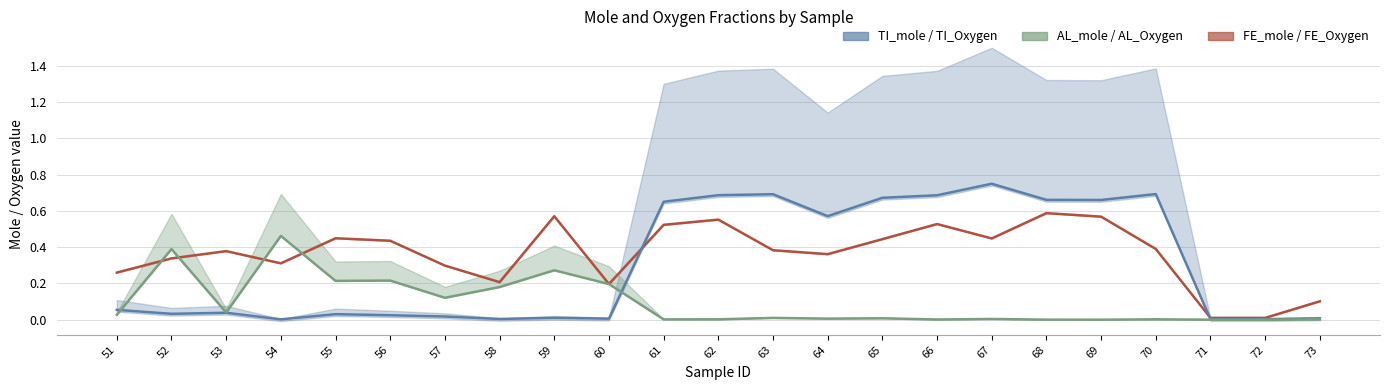

At which category does TI_mole reach its first local valley?

52